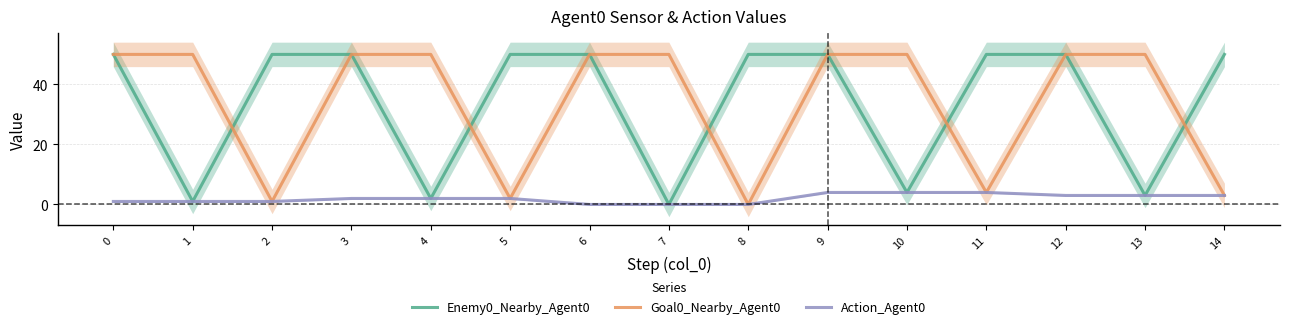

The Goal0_Nearby_Agent0 series shows 50 at 9. True or false?

True